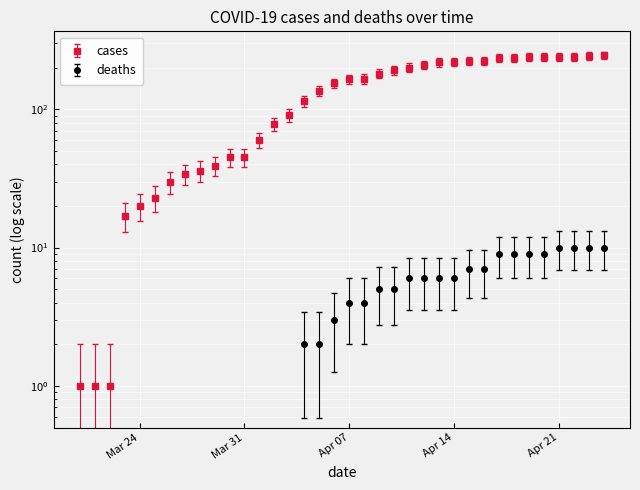

What are all the series names shown in the legend?

cases, deaths